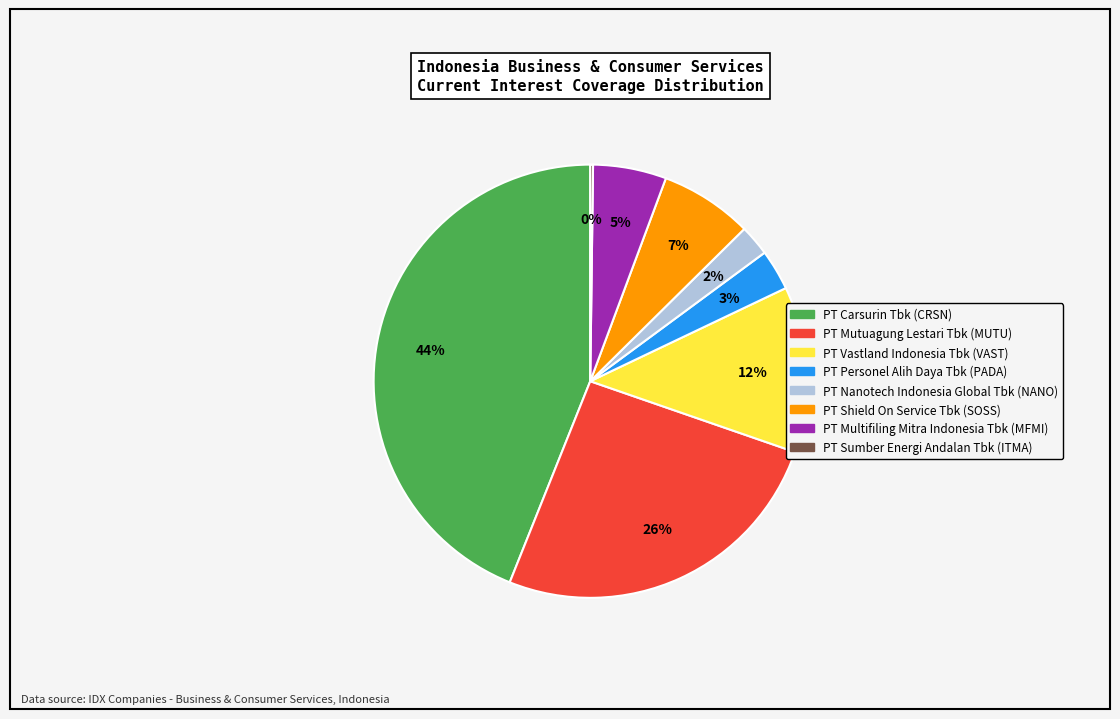

The PT Shield On Service Tbk slice represents 1% of the pie. True or false?

False